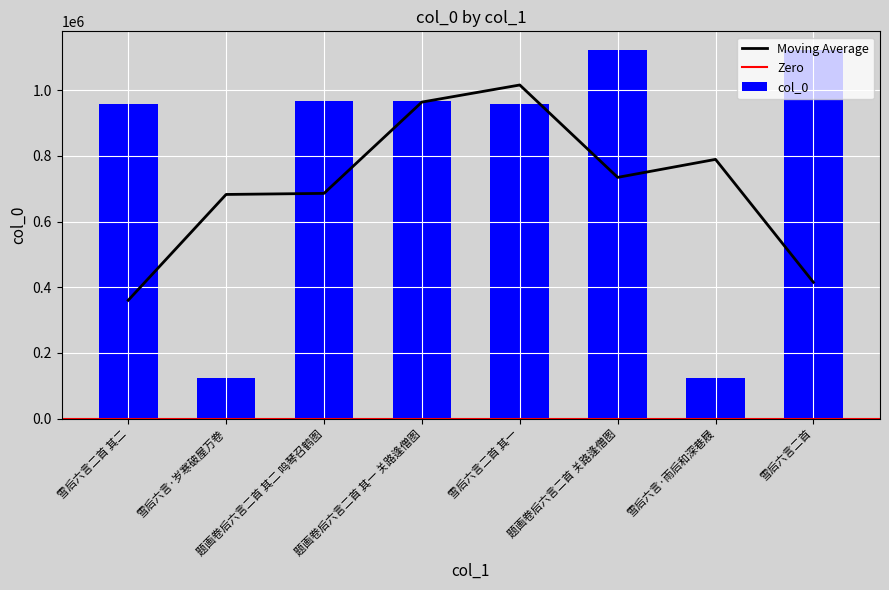

Which label corresponds to the largest value in the chart?

题画卷后六言二首 关路逢僧图